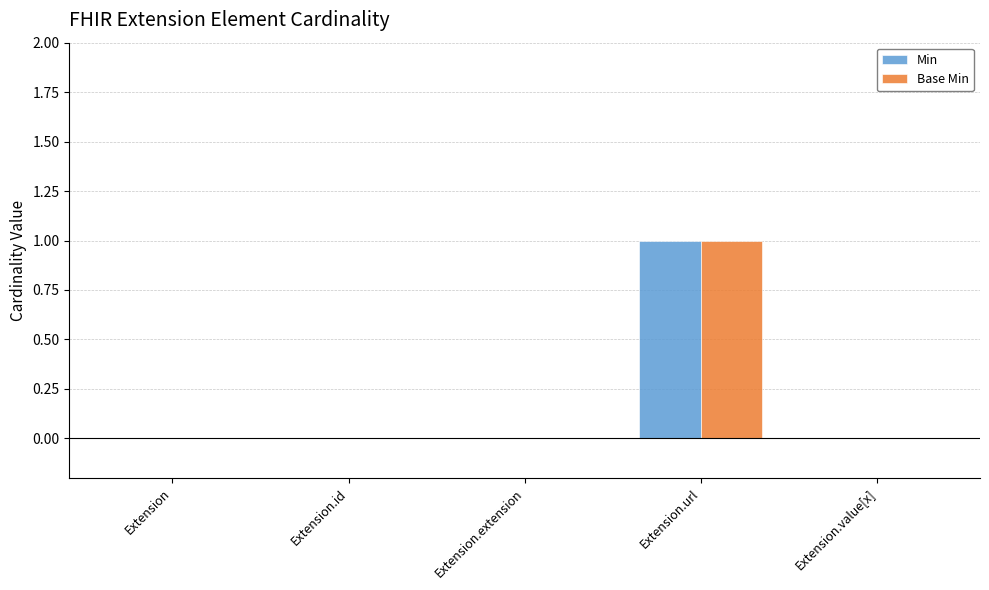

Does the chart contain stacked bars?

No